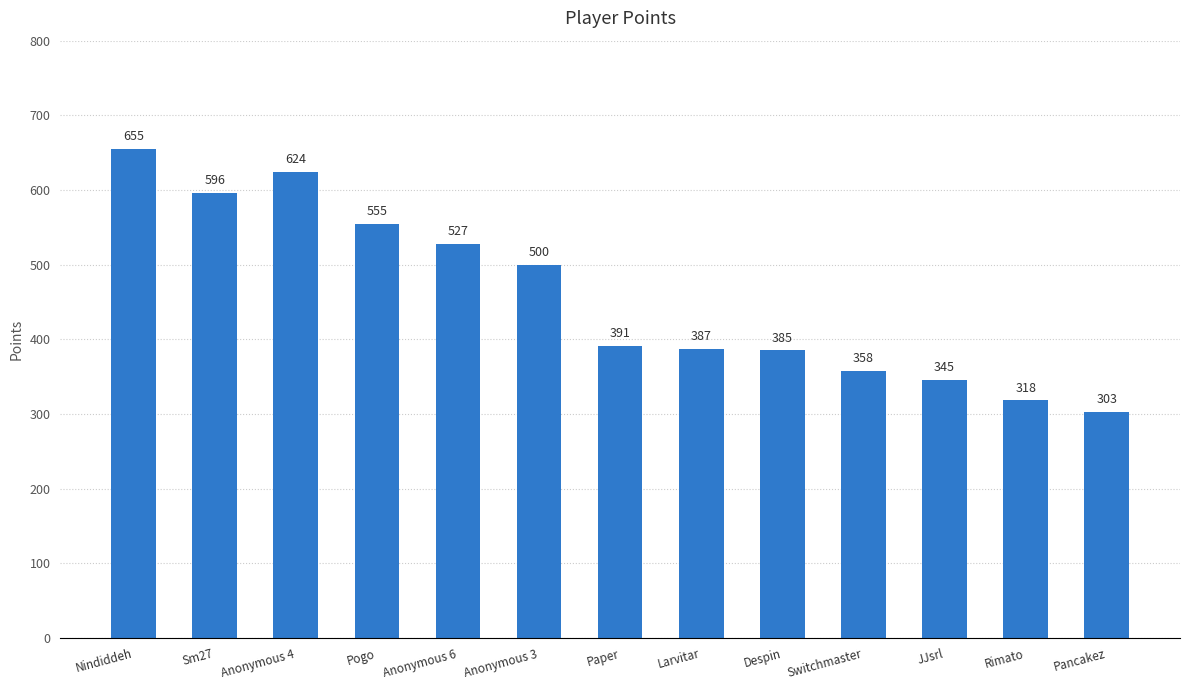

Is it true that the value at JJsrl is 345?

True